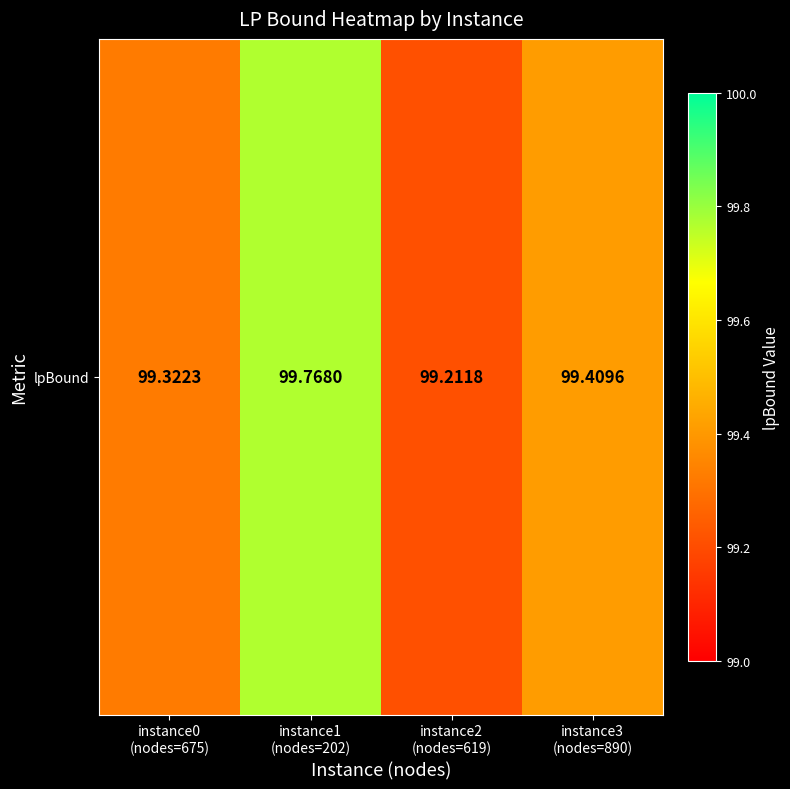

The chart shows a value of 99.3 at instance0
(nodes=675). True or false?

True